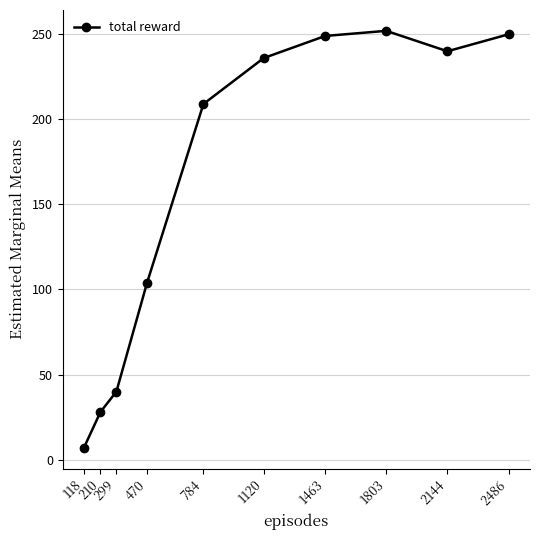

At which category does the data reach its first local peak?

1803